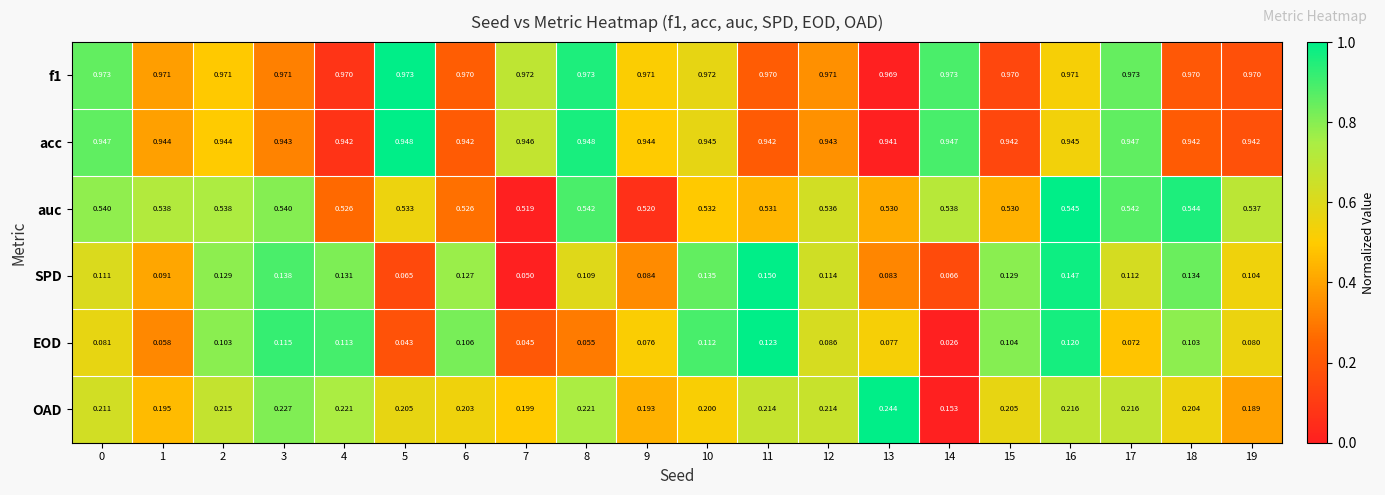

Rank the series by their maximum value, from highest to lowest.

f1, acc, auc, OAD, SPD, EOD